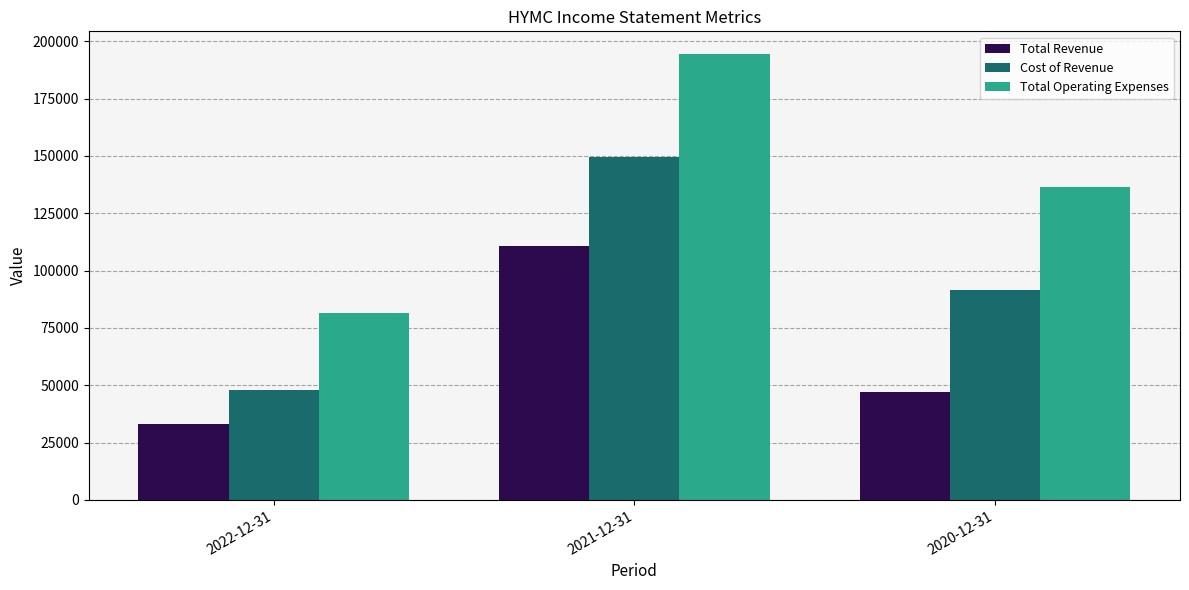

What is the approximate value of Total Operating Expenses at 2020-12-31, to the nearest 50?

136400